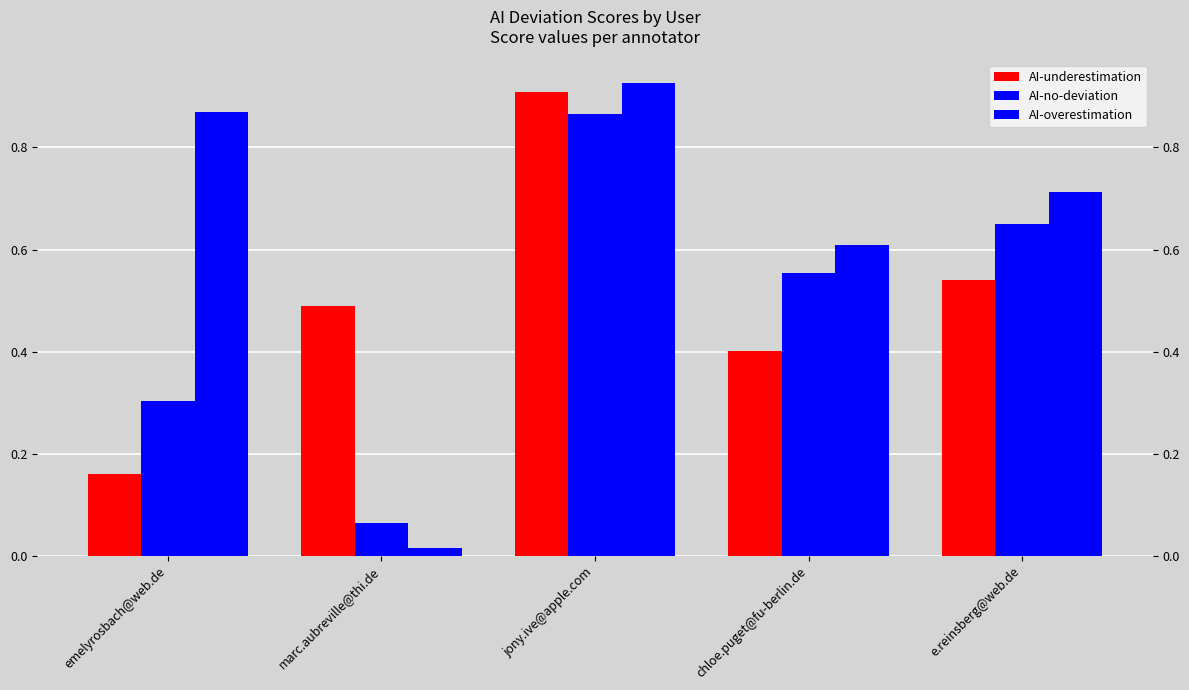

What is the total value across all series at emelyrosbach@web.de?

1.3